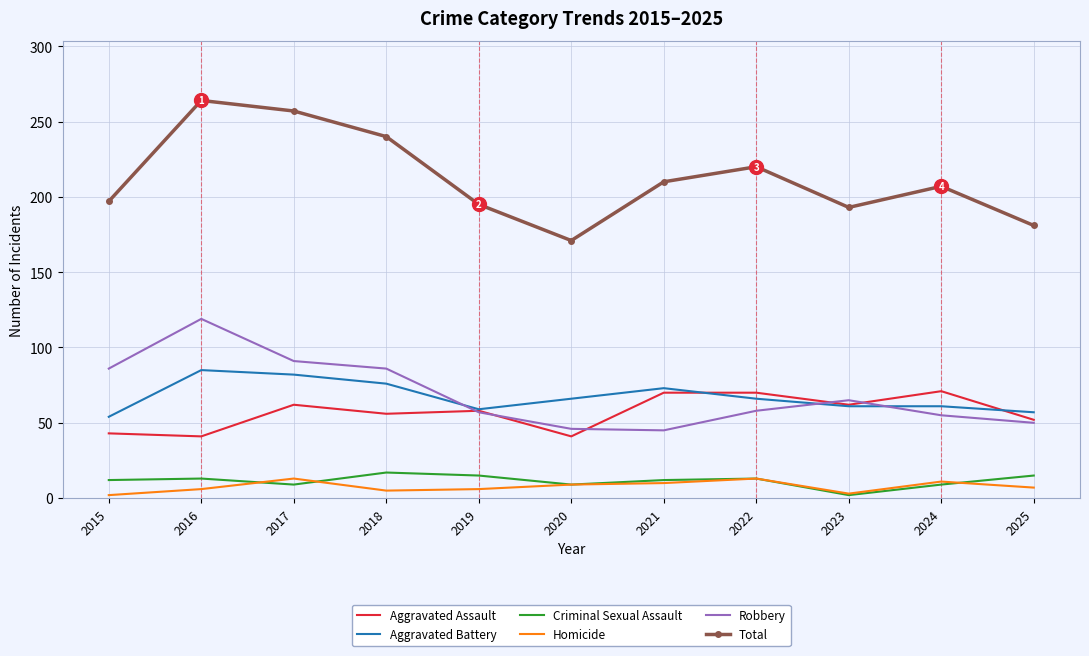

What is the spread (max minus min) of values at 2022?

207